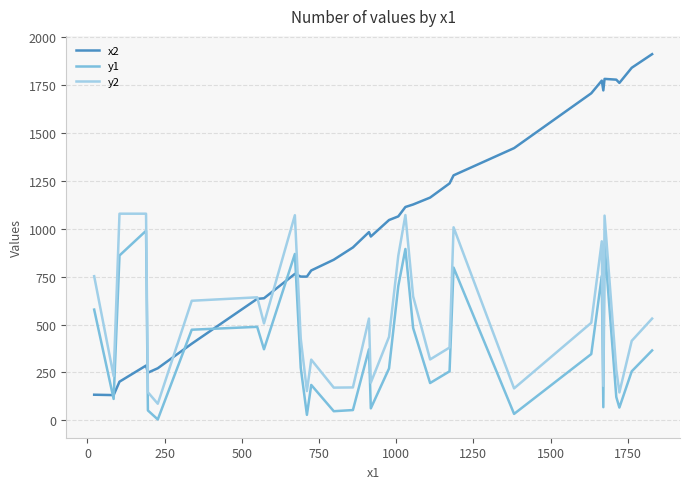

Rank the series by their maximum value, from highest to lowest.

x2, y2, y1